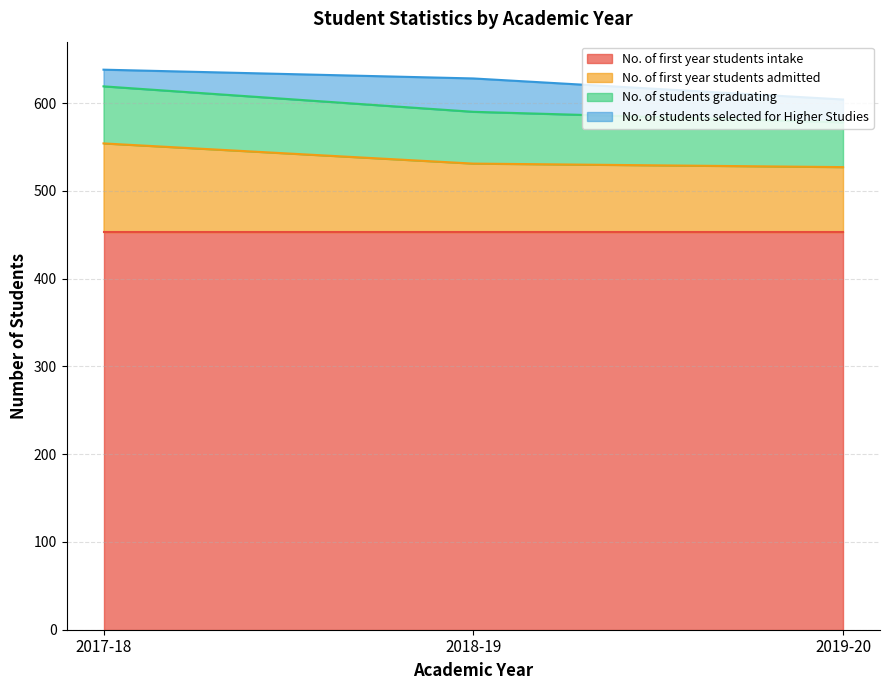

True or false: No. of first year students intake has a value of 658 at 2017-18.

False